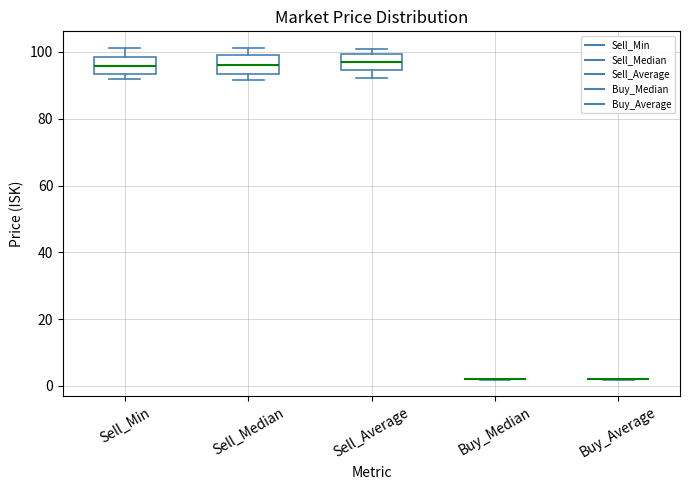

Reading left to right, read every box against the y-axis: the position of its median line, the range the box covers, and the ends of its whiskers. The values are not printed on the chart, so give them approximately, as read against the axis.

Sell_Min: median 96, box 94 to 98, whiskers 92 to 102
Sell_Median: median 96, box 94 to 100, whiskers 92 to 102
Sell_Average: median 96, box 94 to 100, whiskers 92 to 100 (just above the box's upper edge)
Buy_Median: box collapsed to a line at 2, whiskers 2 to 2
Buy_Average: box collapsed to a line at 2, whiskers 2 to 2